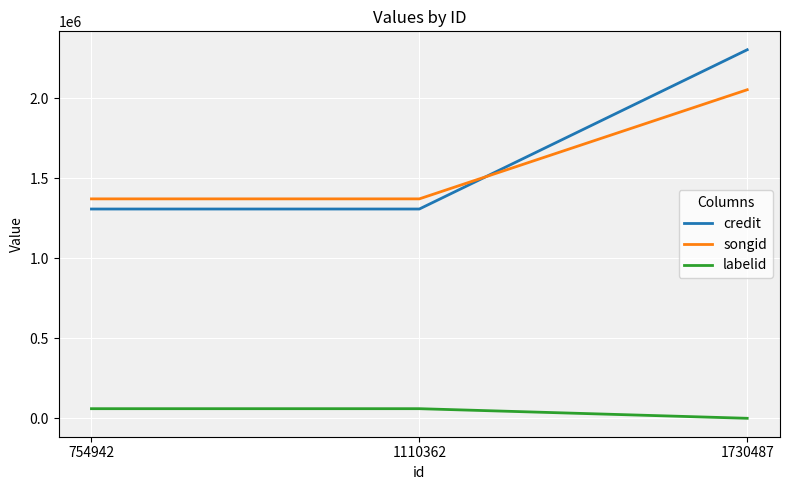

Which series has the largest total across all categories?

credit